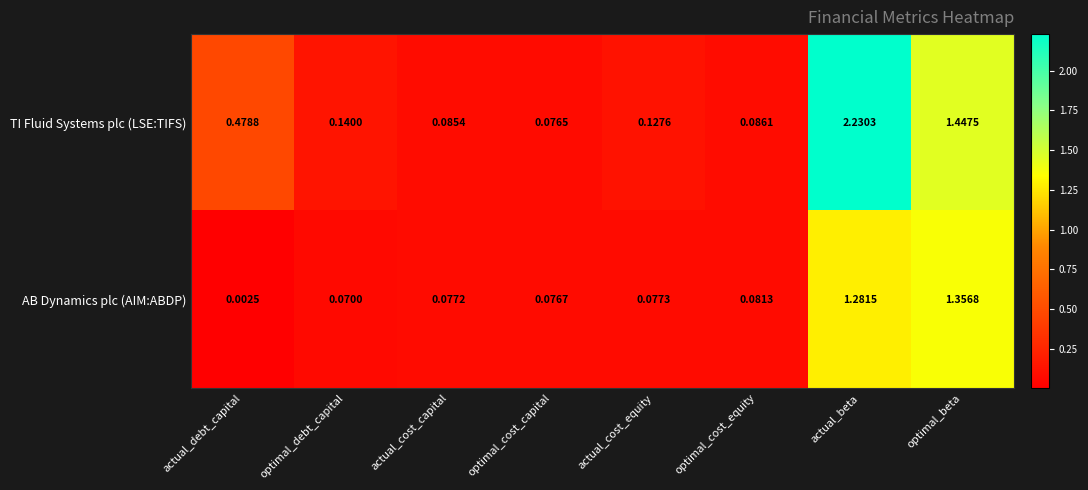

Which series has the largest range (max minus min)?

TI Fluid Systems plc (LSE:TIFS)